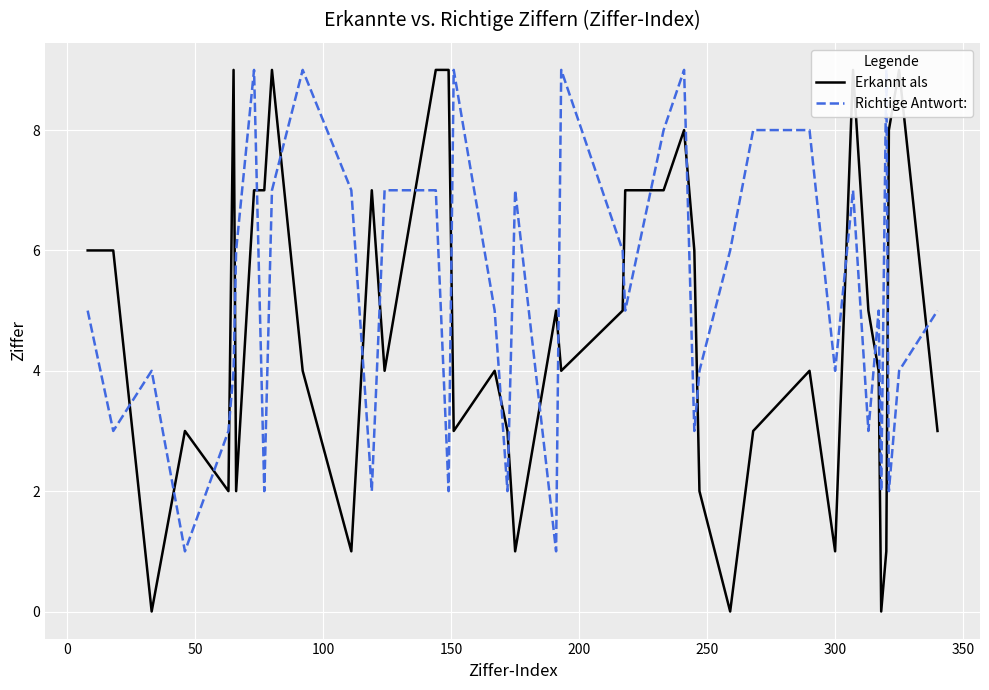

List the series in order of their peak value, lowest first.

Erkannt als, Richtige Antwort: